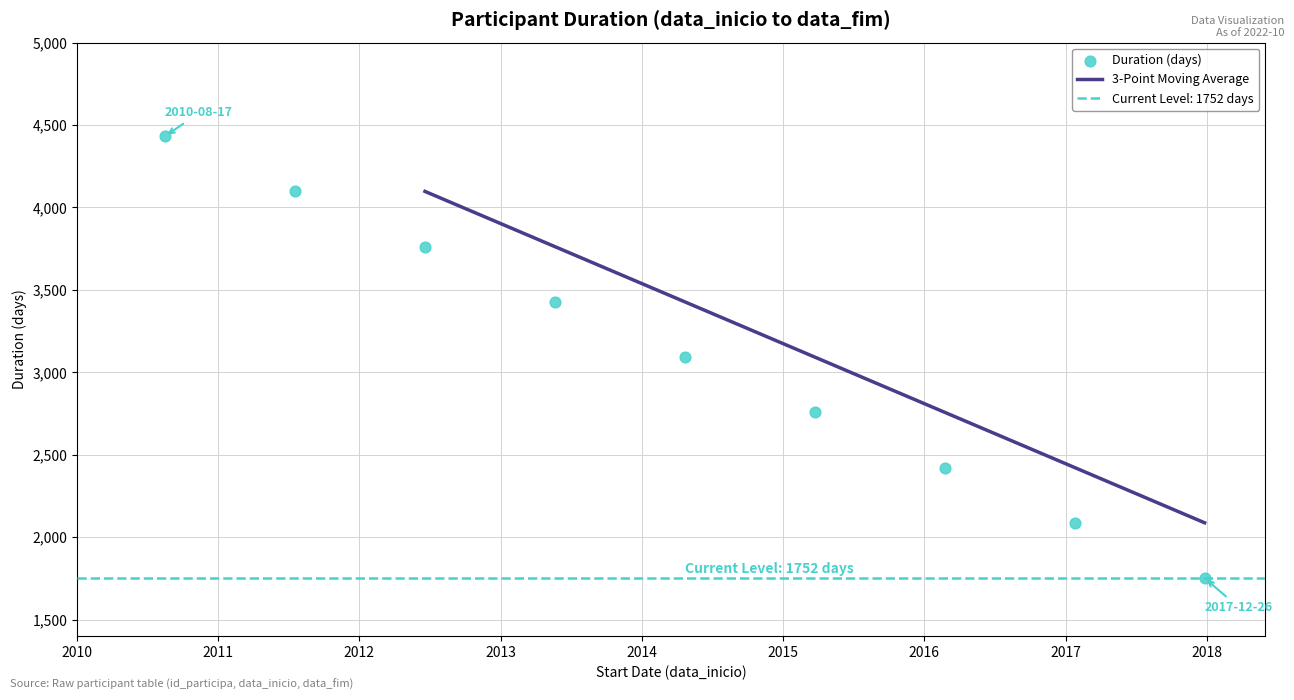

Between 2011-07-19 and 2017-12-26, which is larger?

2011-07-19